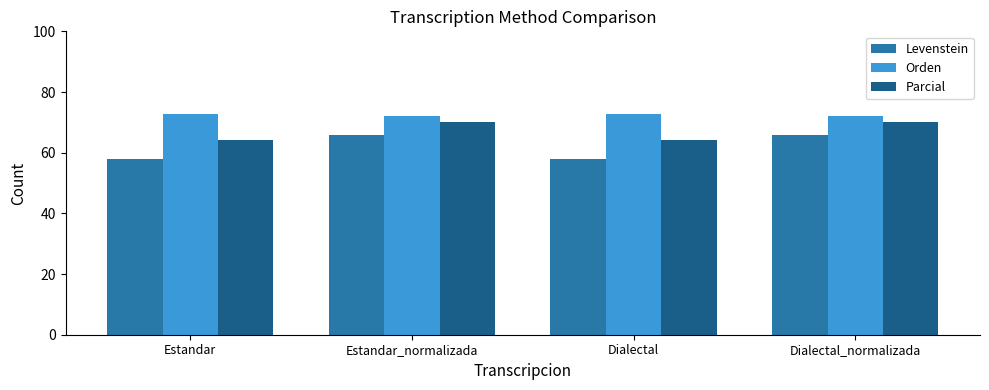

What is the sum of all Parcial values?

268.7